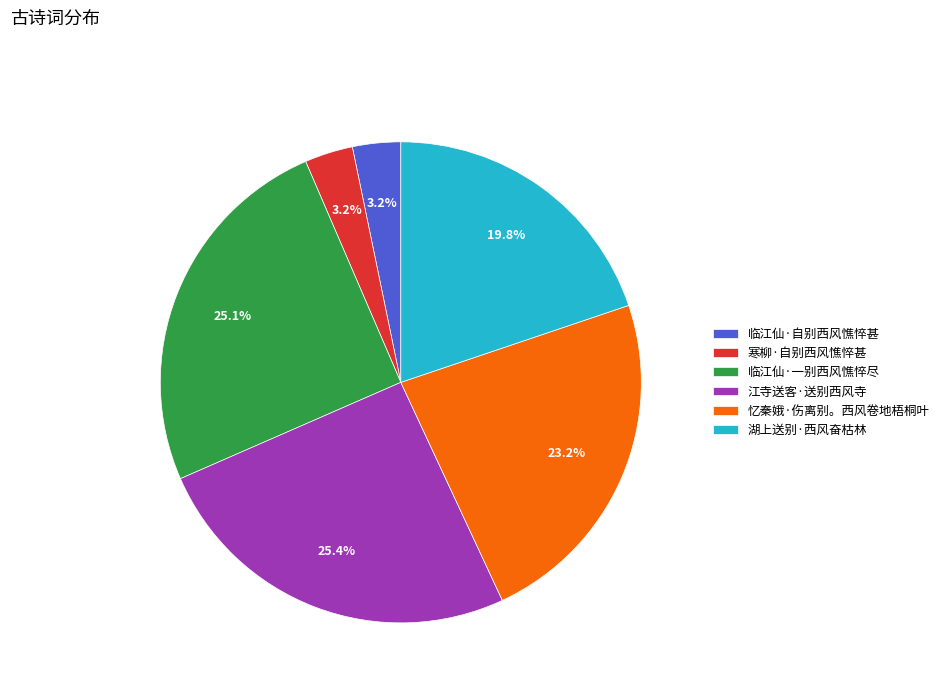

To the nearest percent, what portion does 寒柳·自别西风憔悴甚 represent?

3%